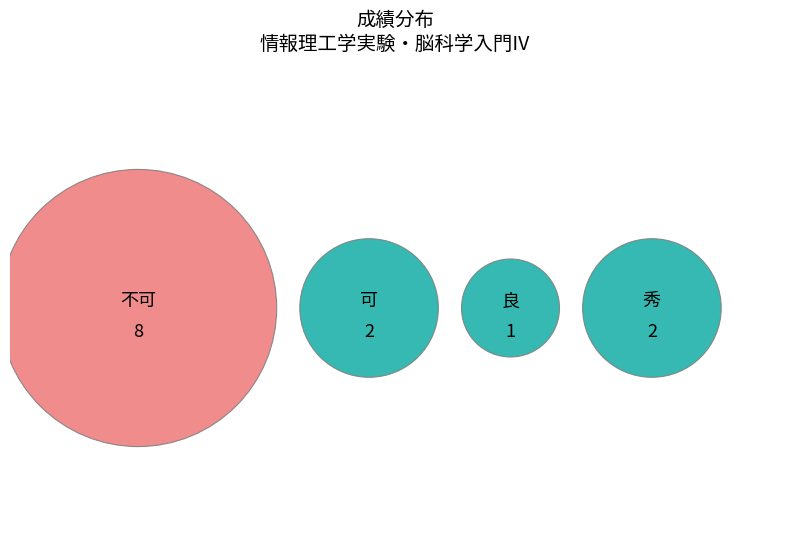

What is the total percentage of 可 and 不可?

76.9%